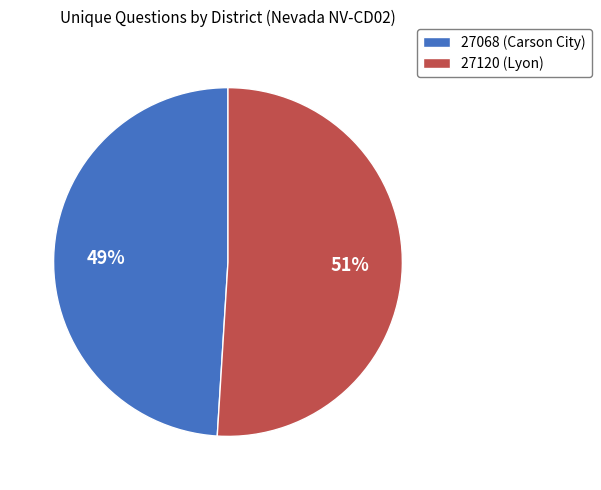

Which category has the biggest portion of the pie?

27120 (Lyon)